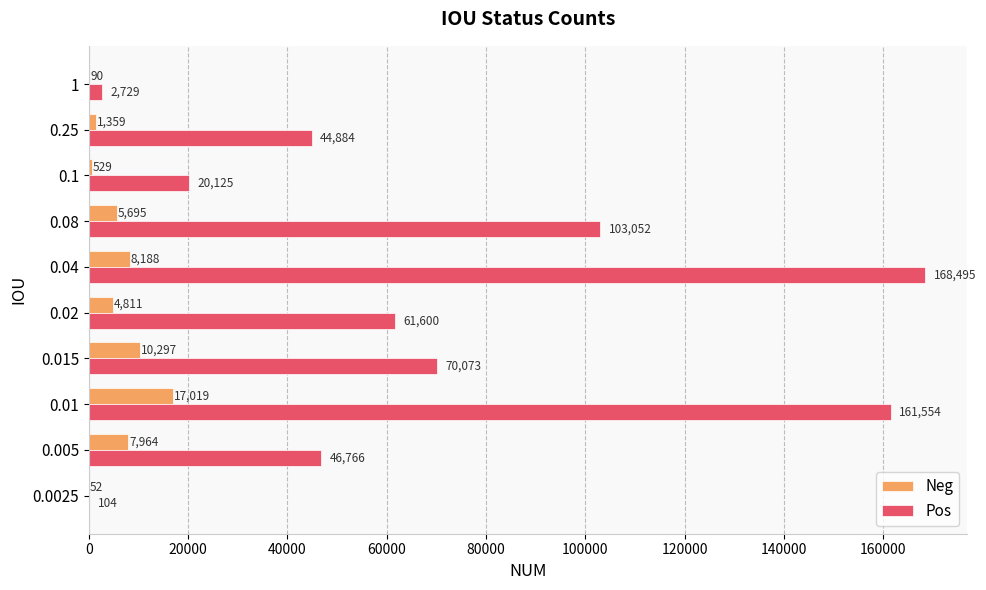

True or false: Pos has a value of 60907 at 0.005.

False